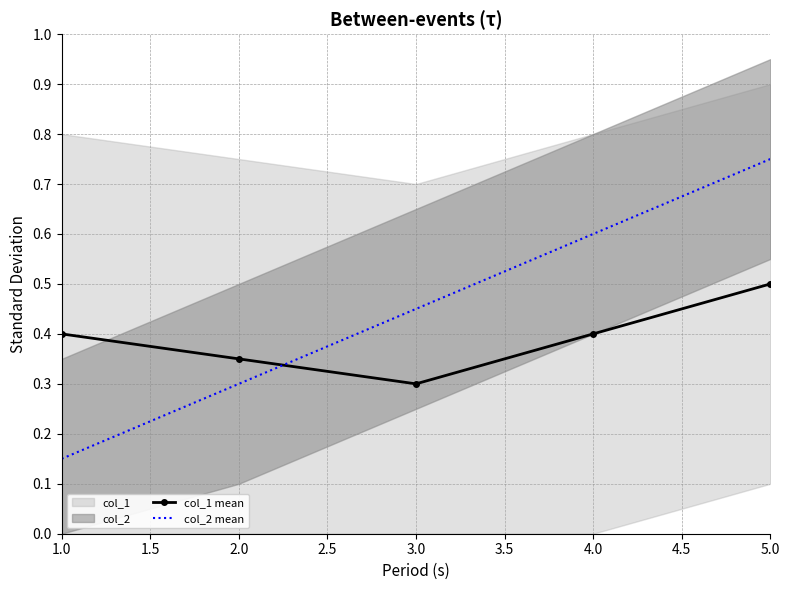

Count the col_1 mean values in the range 0 to 1.

5